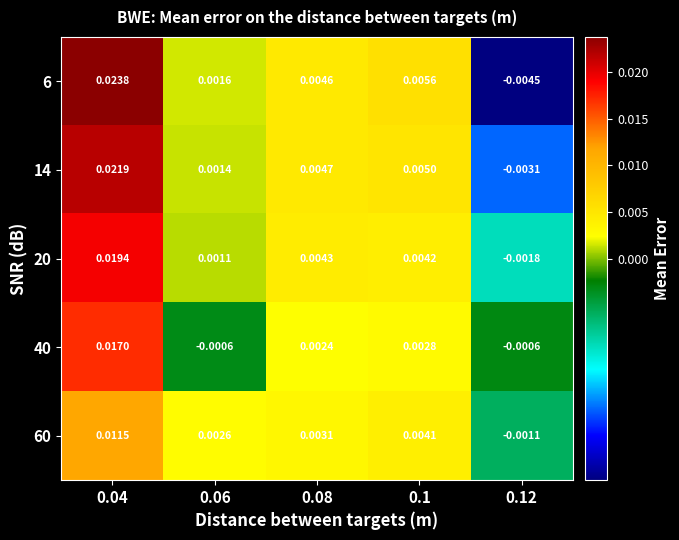

Is the value of 20 at 0.06 greater than the value of 14 at 0.06?

No